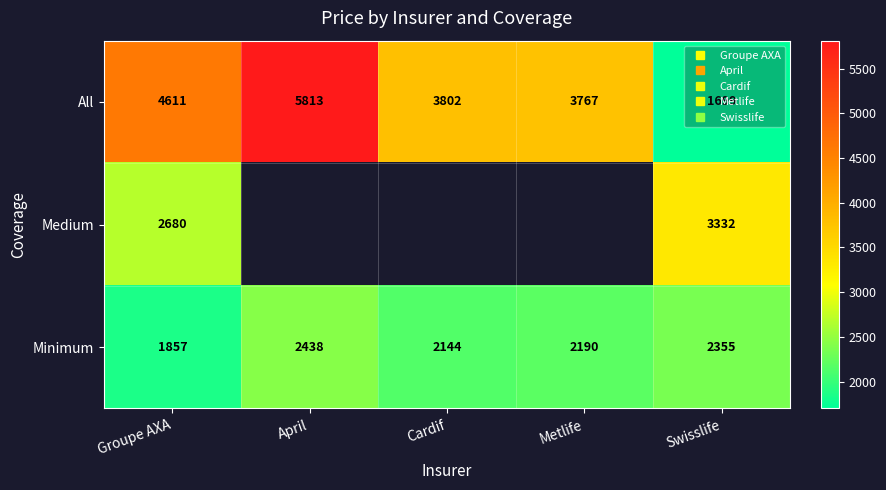

Which series has the largest total across all categories?

All